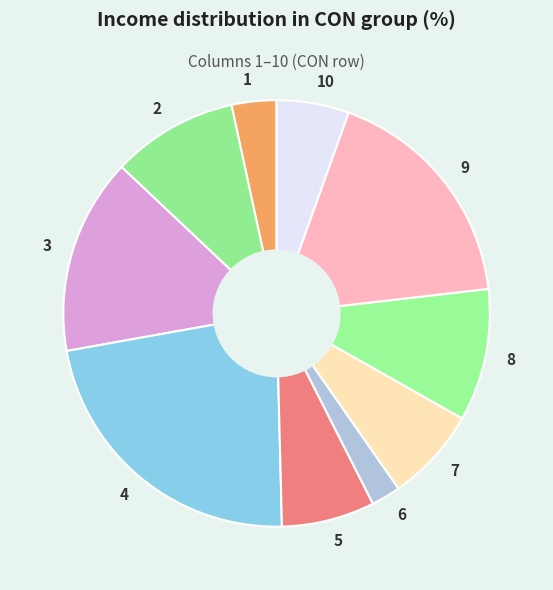

Do 6 and 9 together represent more than half of the pie?

No